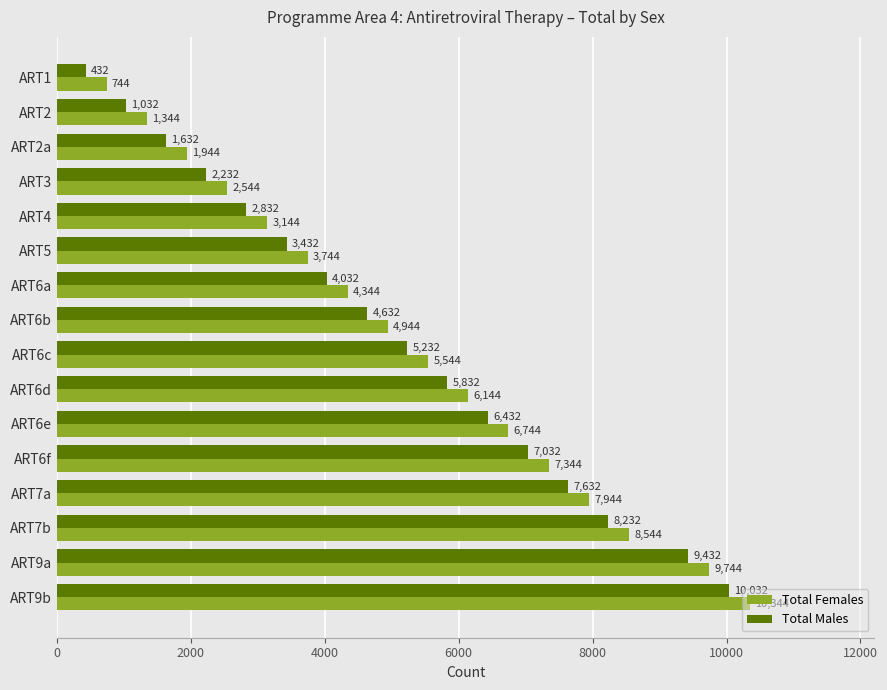

What is the total value across all series at ART7b?

16776